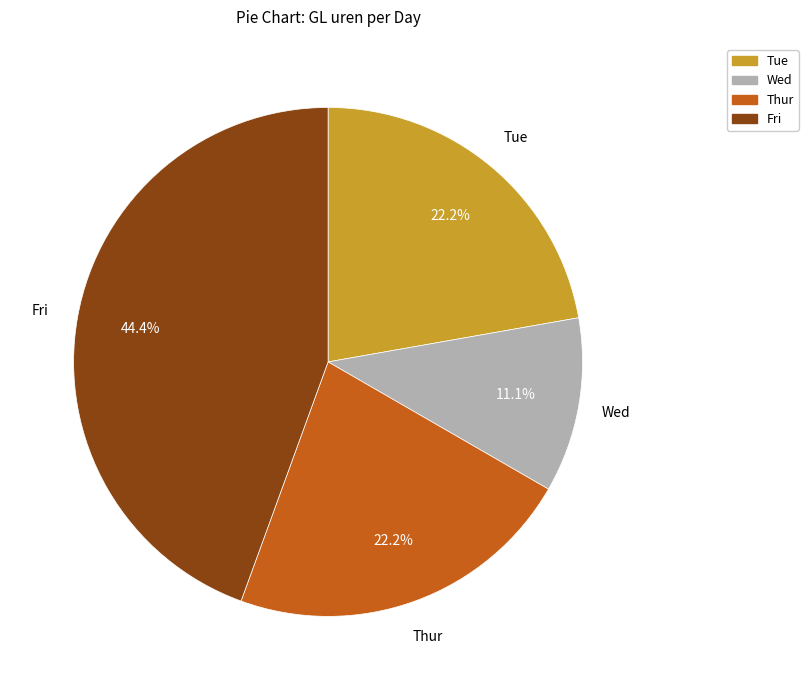

Is there any slice that represents more than half of the pie?

No